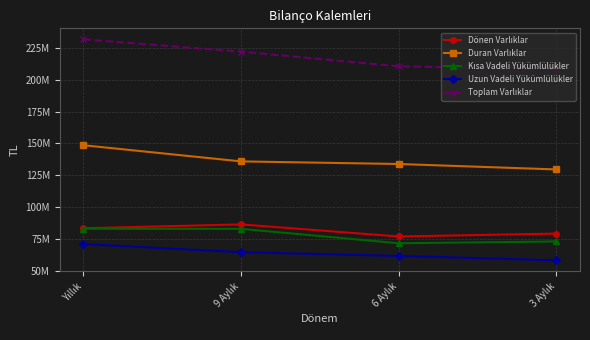

What is the difference between the maximum and minimum values in the Uzun Vadeli Yükümlülükler series?

12732773